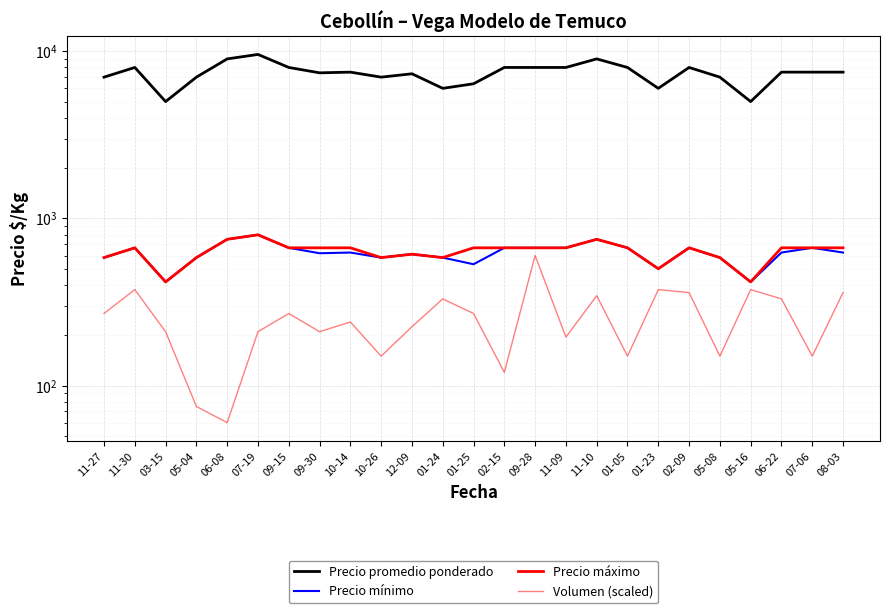

What is the sum of the Volumen (scaled) values at 11-10 and 02-09?

705